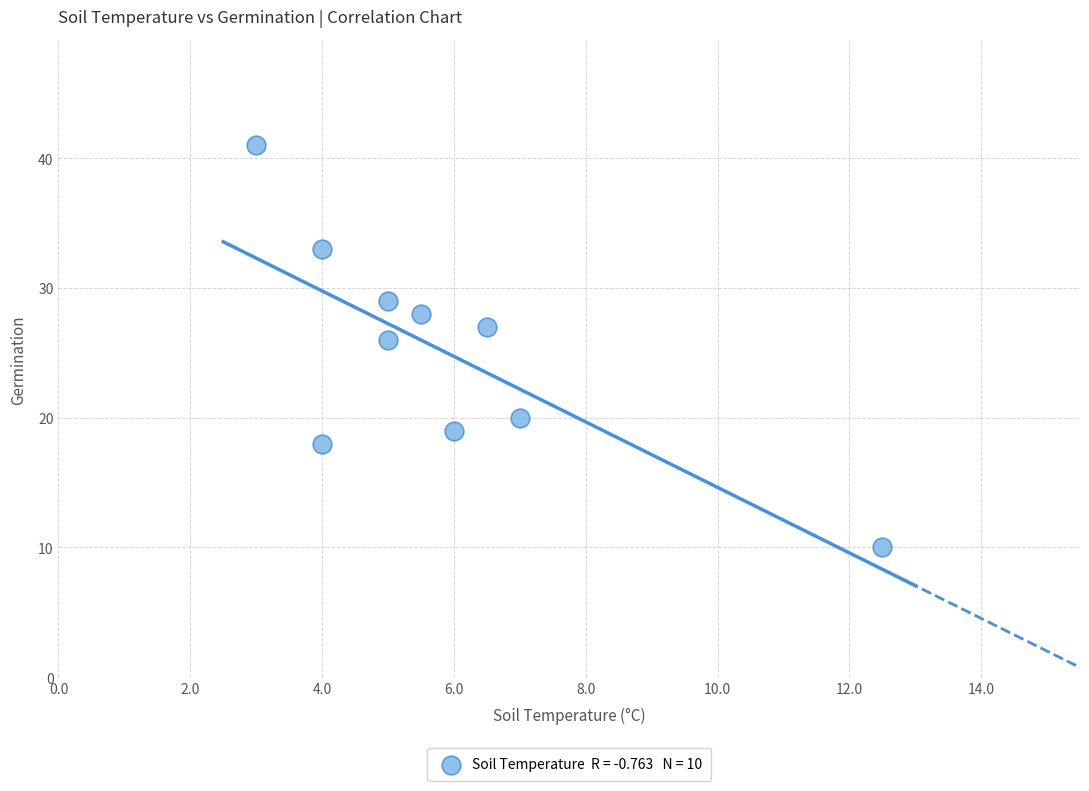

What Y value in the scatter plot is closest to 25?

26